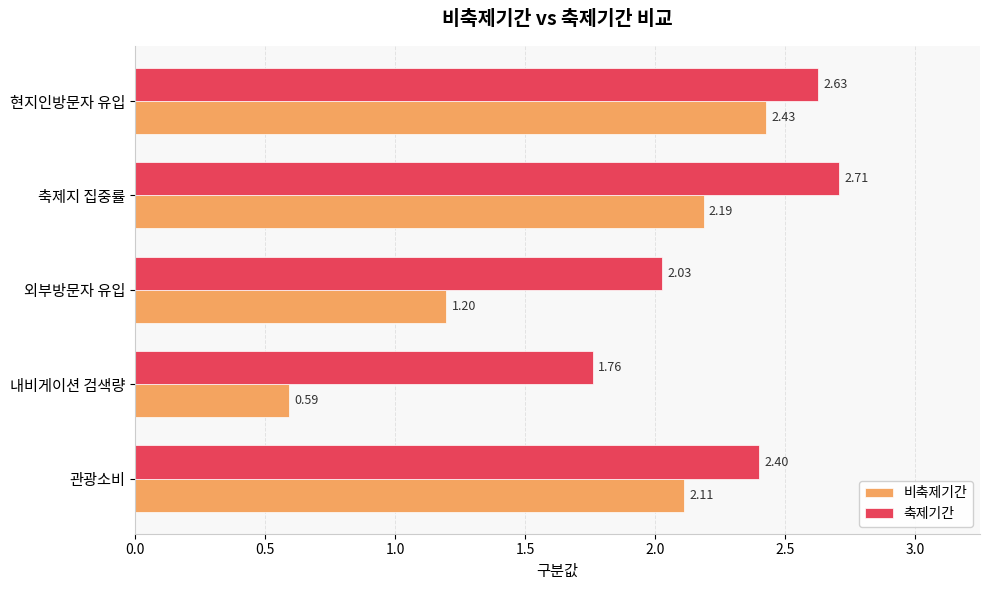

At which label is 비축제기간 closest to 1?

외부방문자 유입